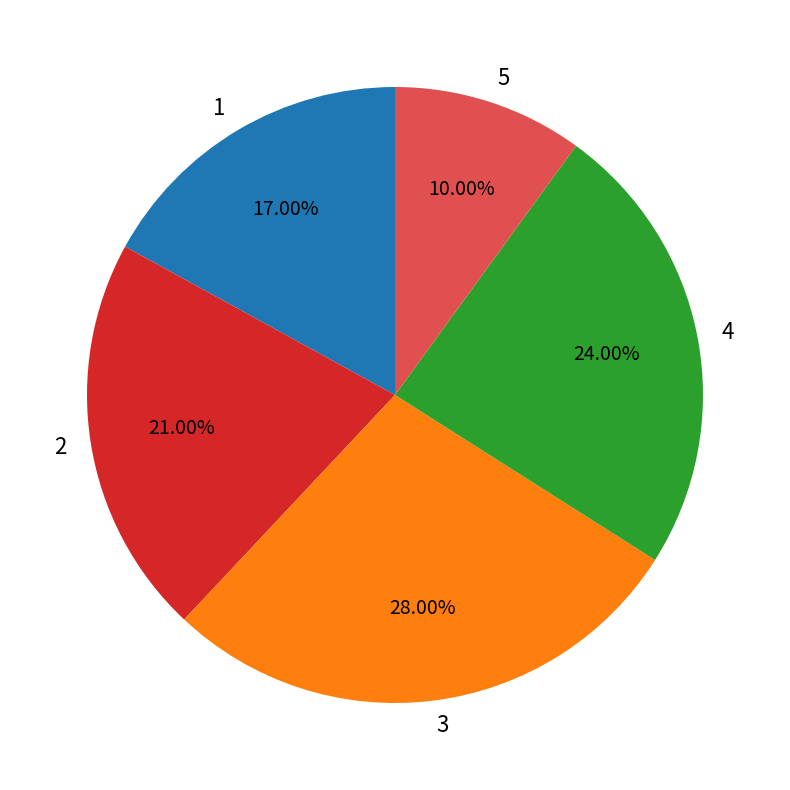

Count the number of slices in the pie.

5